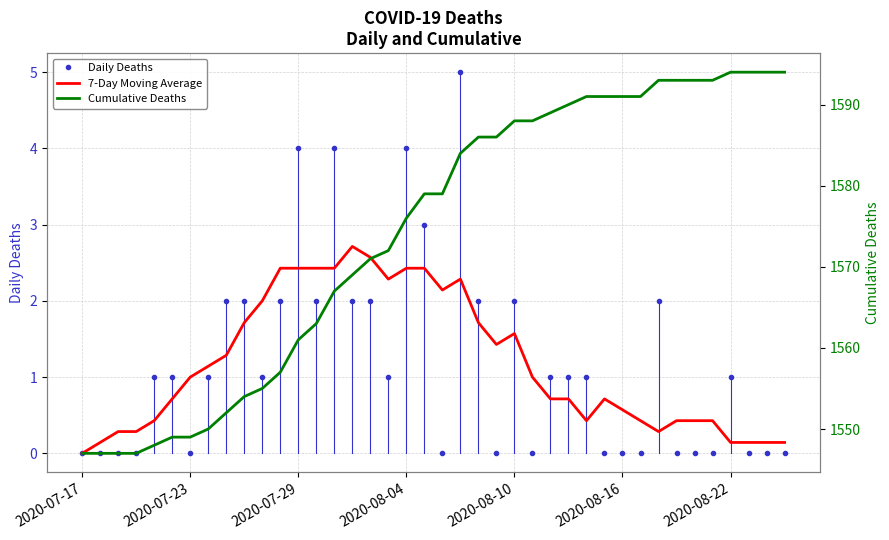

Reading left to right, list all the values displayed in this chart.

Daily Deaths: 0.0	0.0	0.0	0.0	1.0	1.0	0.0	1.0	2.0	2.0	1.0	2.0	4.0	2.0	4.0	2.0	2.0	1.0	4.0	3.0	0.0	5.0	2.0	0.0	2.0	0.0	1.0	1.0	1.0	0.0	0.0	0.0	2.0	0.0	0.0	0.0	1.0	0.0	0.0	0.0
7-Day Moving Average: 0.0	0.1	0.3	0.3	0.4	0.7	1.0	1.1	1.3	1.7	2.0	2.4	2.4	2.4	2.4	2.7	2.6	2.3	2.4	2.4	2.1	2.3	1.7	1.4	1.6	1.0	0.7	0.7	0.4	0.7	0.6	0.4	0.3	0.4	0.4	0.4	0.1	0.1	0.1	0.1
Cumulative Deaths: 1547.0	1547.0	1547.0	1547.0	1548.0	1549.0	1549.0	1550.0	1552.0	1554.0	1555.0	1557.0	1561.0	1563.0	1567.0	1569.0	1571.0	1572.0	1576.0	1579.0	1579.0	1584.0	1586.0	1586.0	1588.0	1588.0	1589.0	1590.0	1591.0	1591.0	1591.0	1591.0	1593.0	1593.0	1593.0	1593.0	1594.0	1594.0	1594.0	1594.0